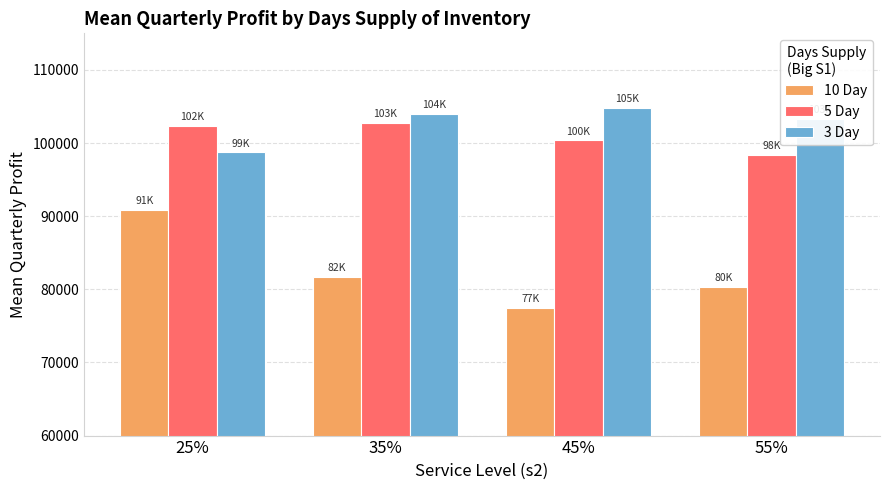

What is the average value of the 3 Day series?

102713.8